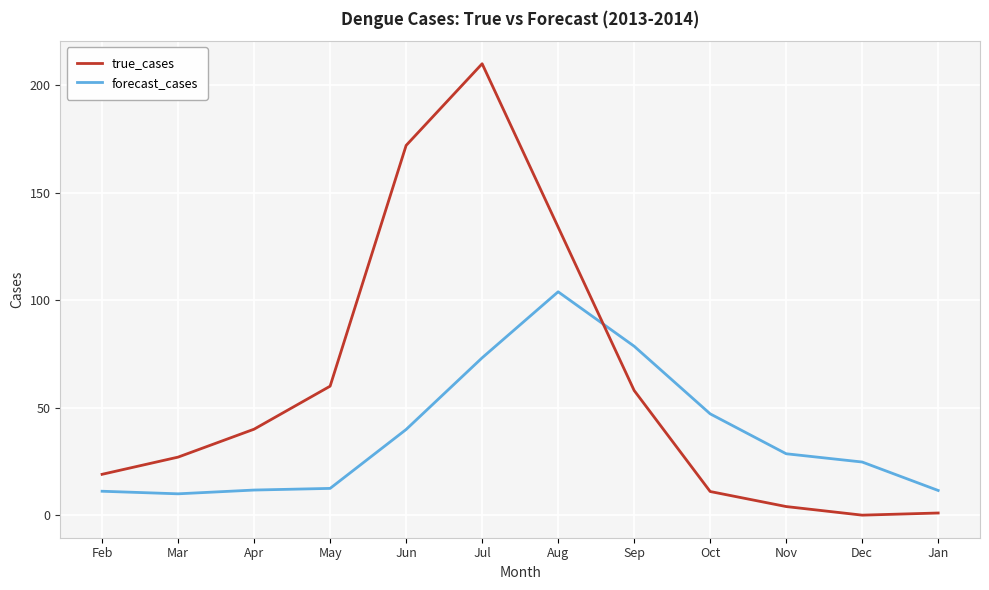

What is the sum of the forecast_cases values at Jun and Sep?

118.4